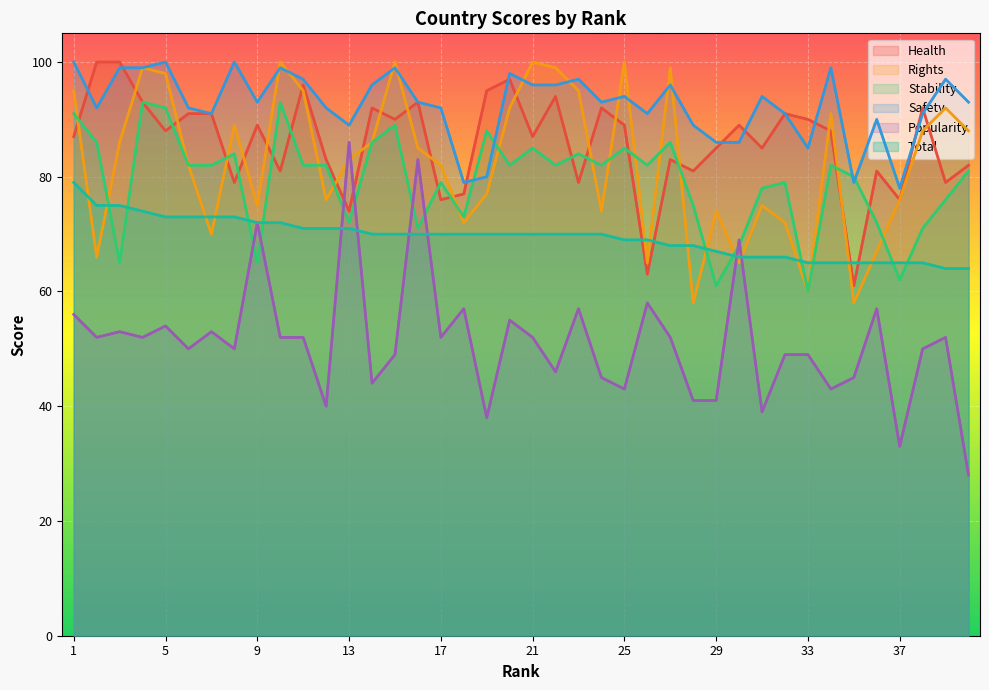

True or false: Safety and Popularity intersect in this chart.

False